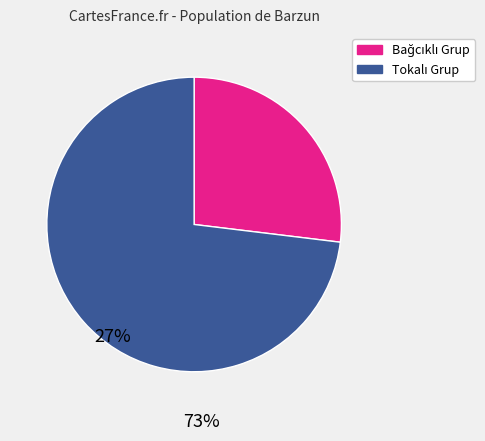

Does any single category account for the majority?

Yes